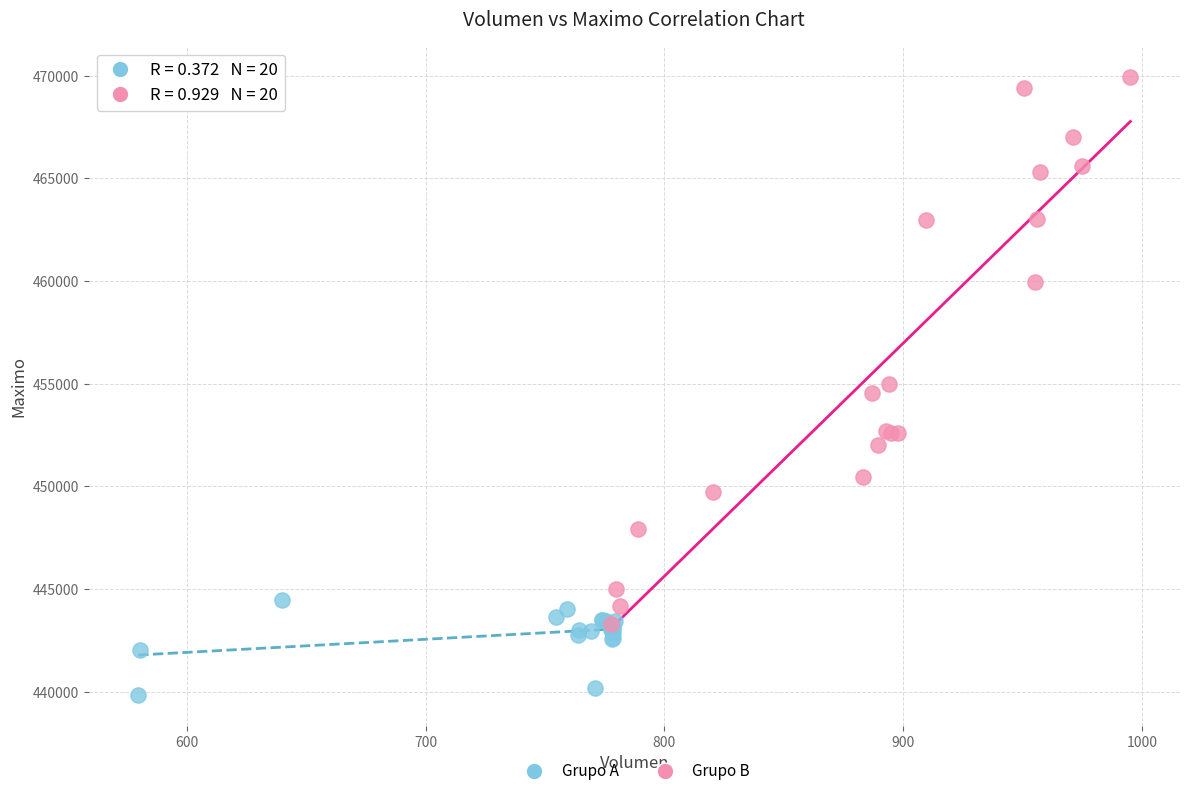

Which series contains the lowest Y value?

Grupo A